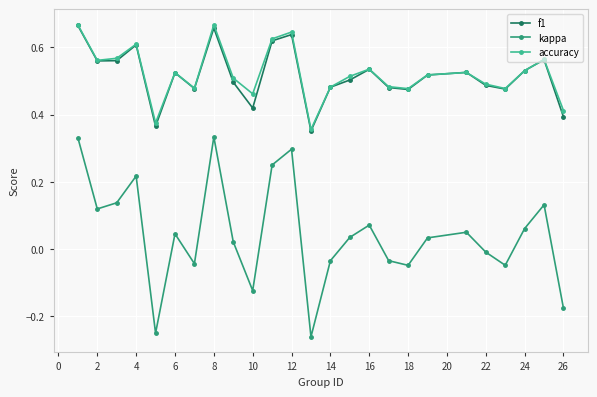

Which series has the widest spread of values?

kappa